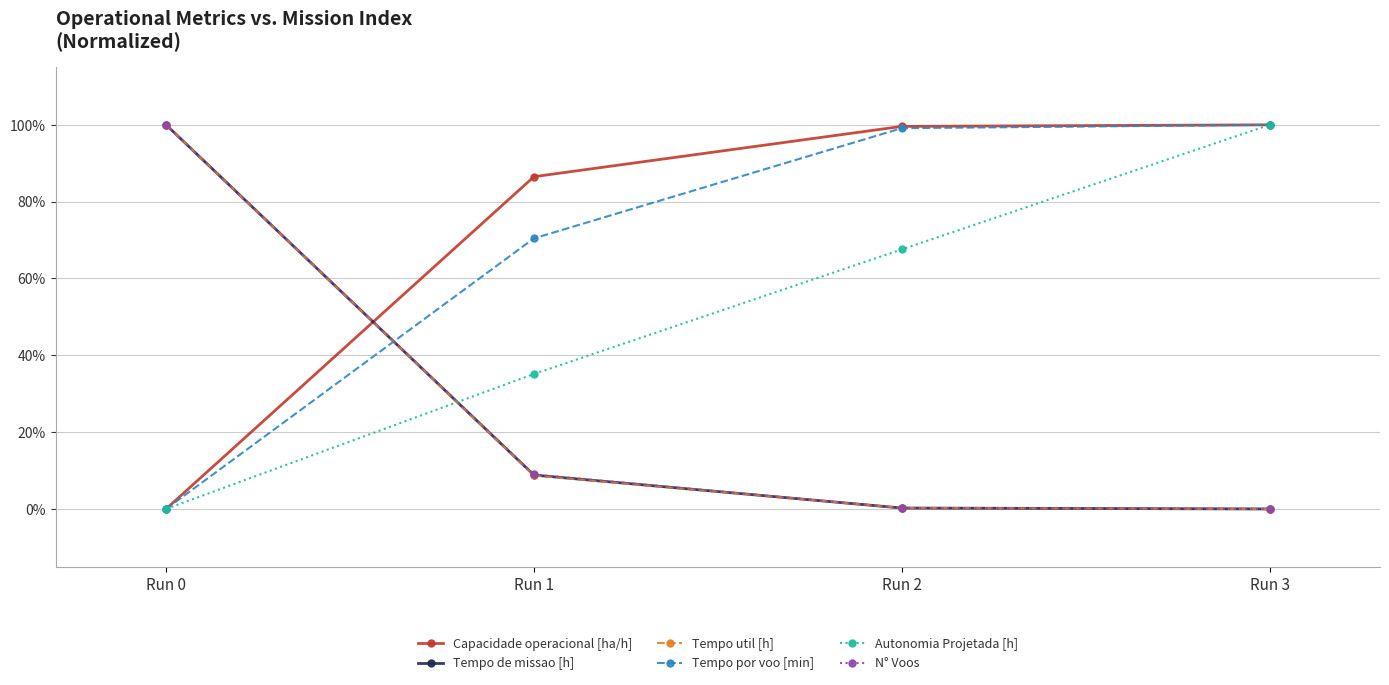

At how many categories does at least one series exceed 0?

4